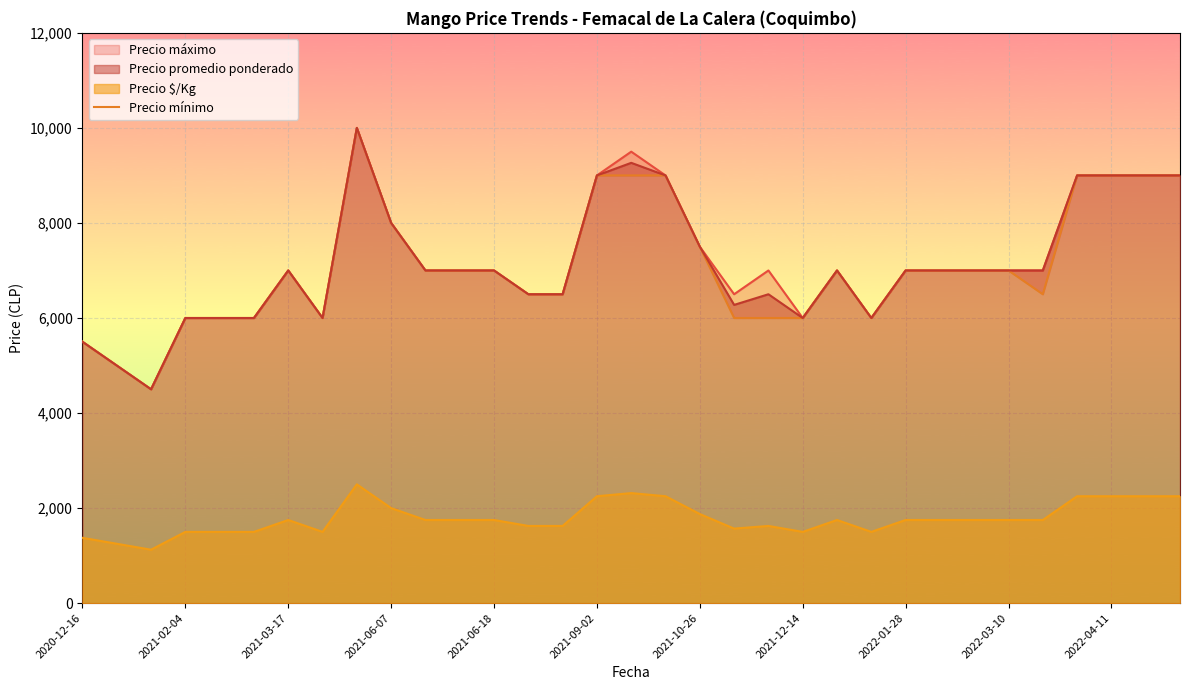

True or false: Precio $/Kg and Precio promedio ponderado cross at least once.

False